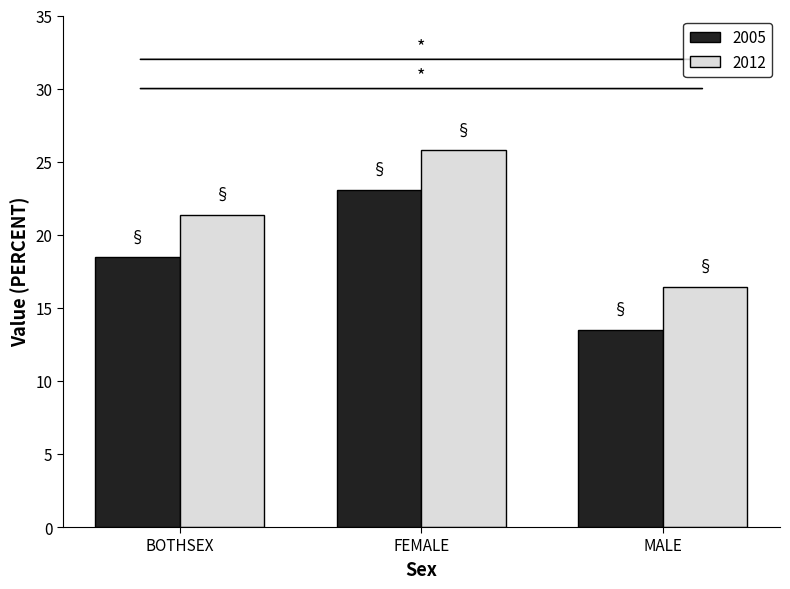

True or false: 2012 has a value of 21.4 at BOTHSEX.

True